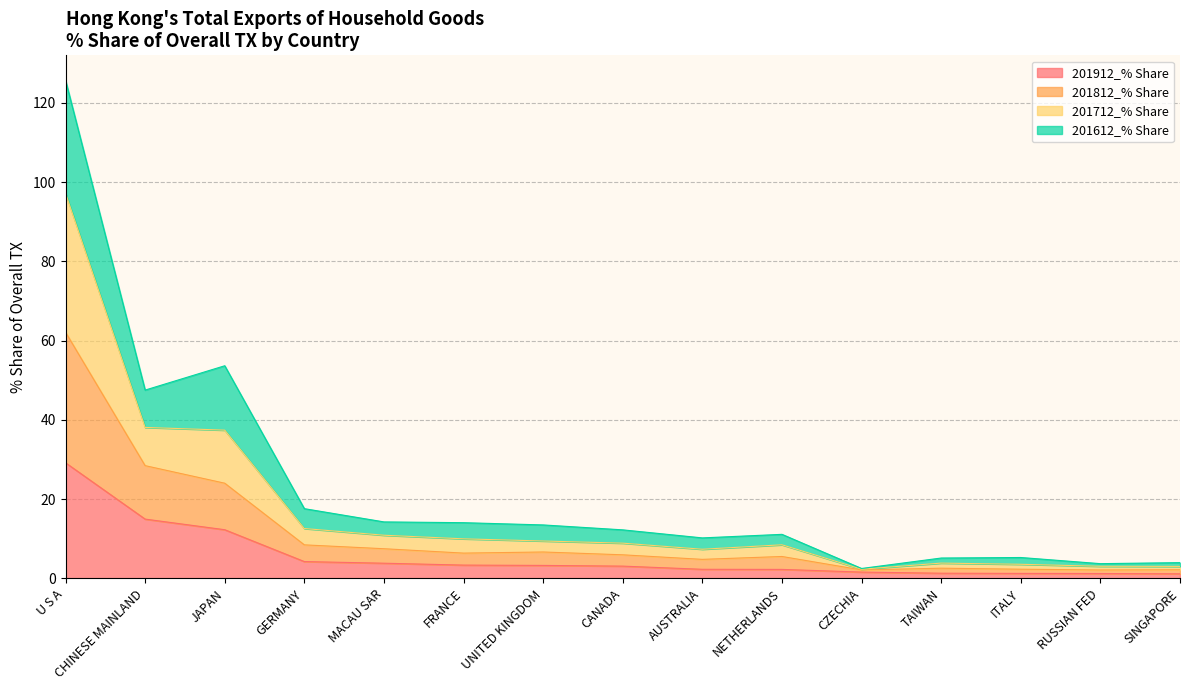

What is the total value across all series at AUSTRALIA?

10.2